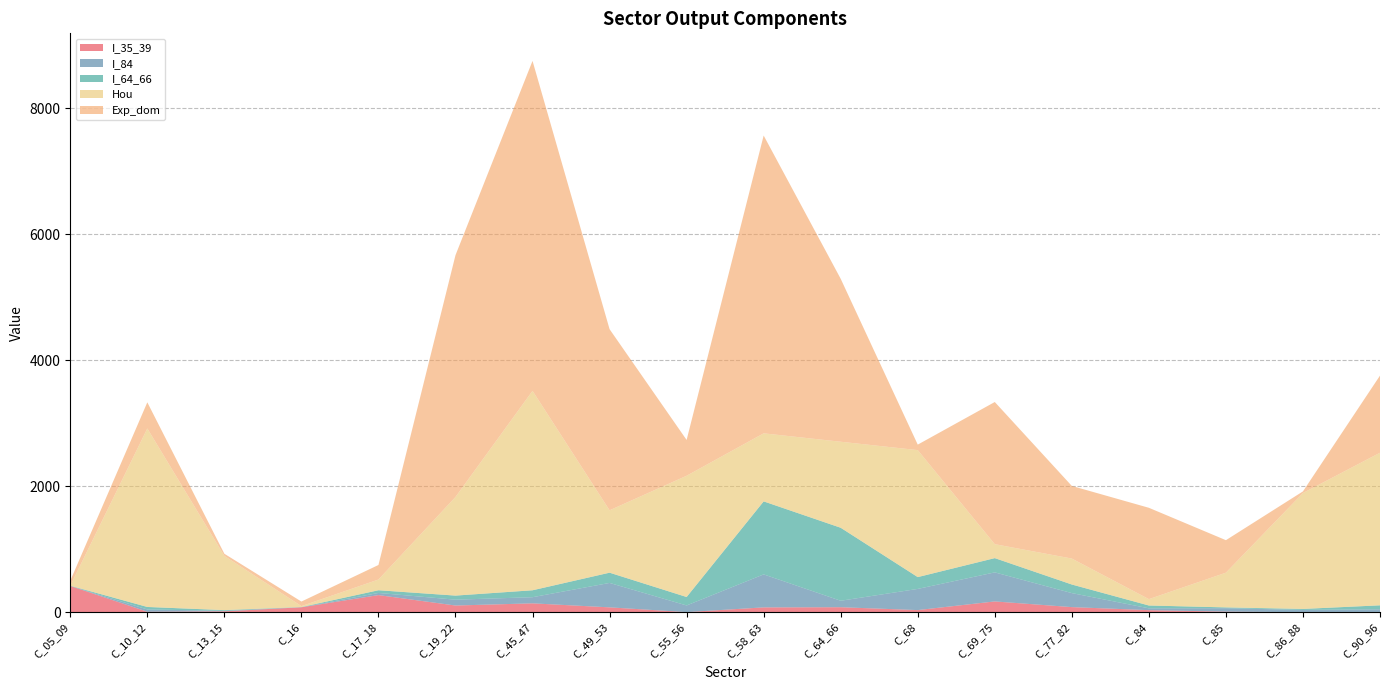

Reading left to right, what are all the values shown in this chart?

I_35_39: 416.1	7.0	13.9	77.6	271.2	105.8	140.3	76.6	1.1	76.2	78.8	33.2	170.7	80.5	32.4	8.9	0.3	2.6
I_84: 0.1	36.7	7.3	0.9	34.1	92.7	97.5	387.9	105.7	523.8	102.6	336.3	461.1	222.6	29.0	54.4	35.7	43.8
I_64_66: 4.1	39.1	11.5	2.9	43.0	64.8	109.9	162.4	134.0	1158.6	1158.6	187.3	226.4	136.3	44.7	12.7	15.5	62.5
Hou: 0.0	2833.3	860.8	15.2	169.9	1565.2	3165.3	990.6	1924.6	1080.3	1365.4	2015.8	221.3	411.9	101.2	551.2	1840.2	2421.9
Exp_dom: 79.3	414.5	34.0	72.1	230.8	3838.0	5237.2	2874.4	568.3	4726.7	2586.1	86.9	2256.5	1152.6	1449.8	515.7	25.7	1224.5